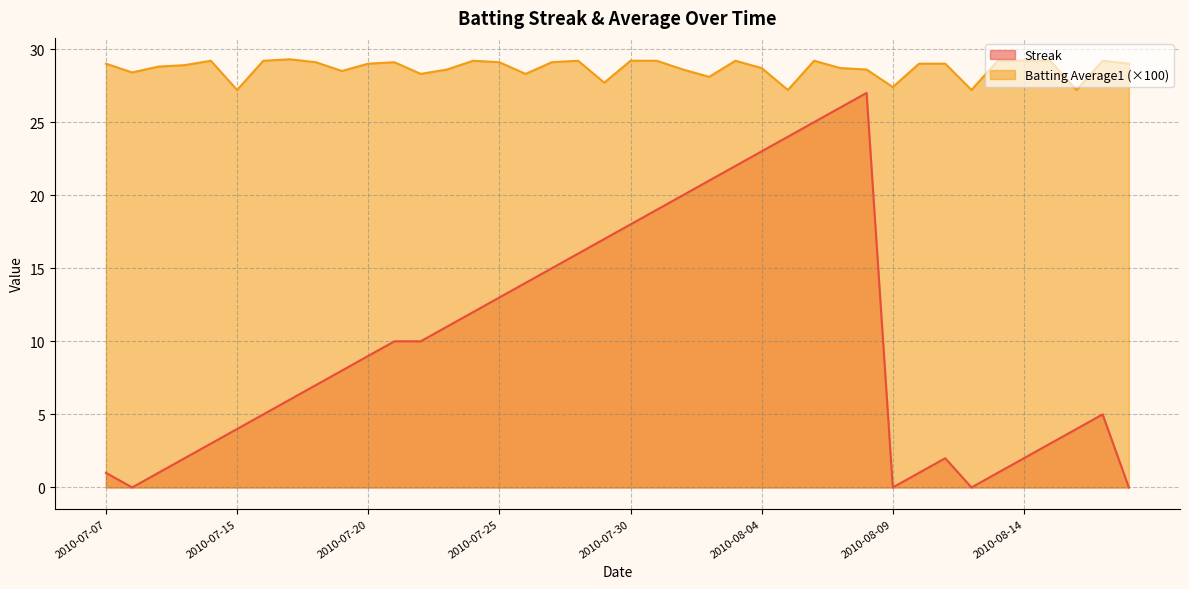

What are all the series names shown in the legend?

Streak, Batting Average1